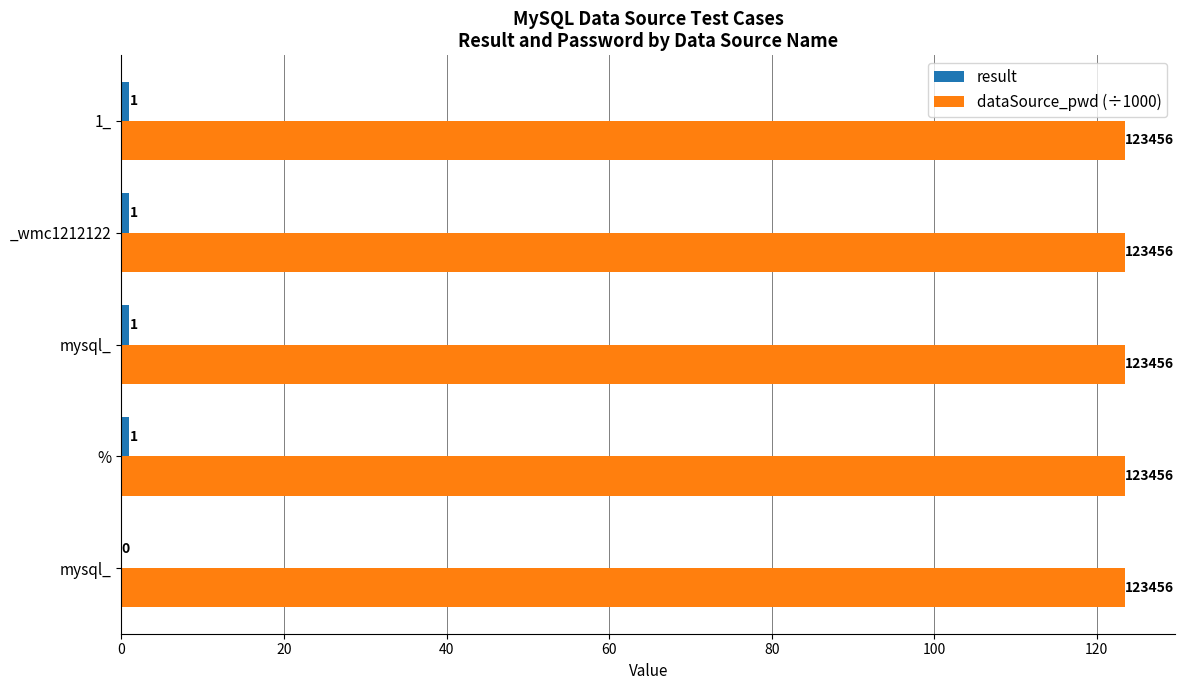

Which series has the widest spread of values?

result